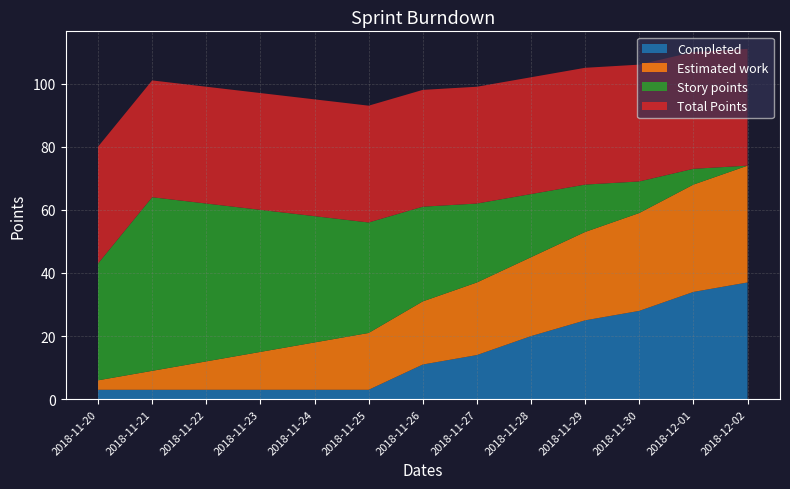

Reading left to right, transcribe all the data shown in this chart.

Completed: 3	3	3	3	3	3	11	14	20	25	28	34	37
Estimated work: 3	6	9	12	15	18	20	23	25	28	31	34	37
Story points: 37	55	50	45	40	35	30	25	20	15	10	5	0
Total Points: 37	37	37	37	37	37	37	37	37	37	37	37	37